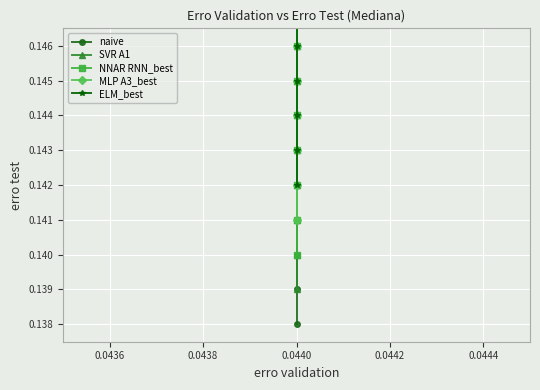

True or false: NNAR RNN_best has more than 2 interior local peaks.

False